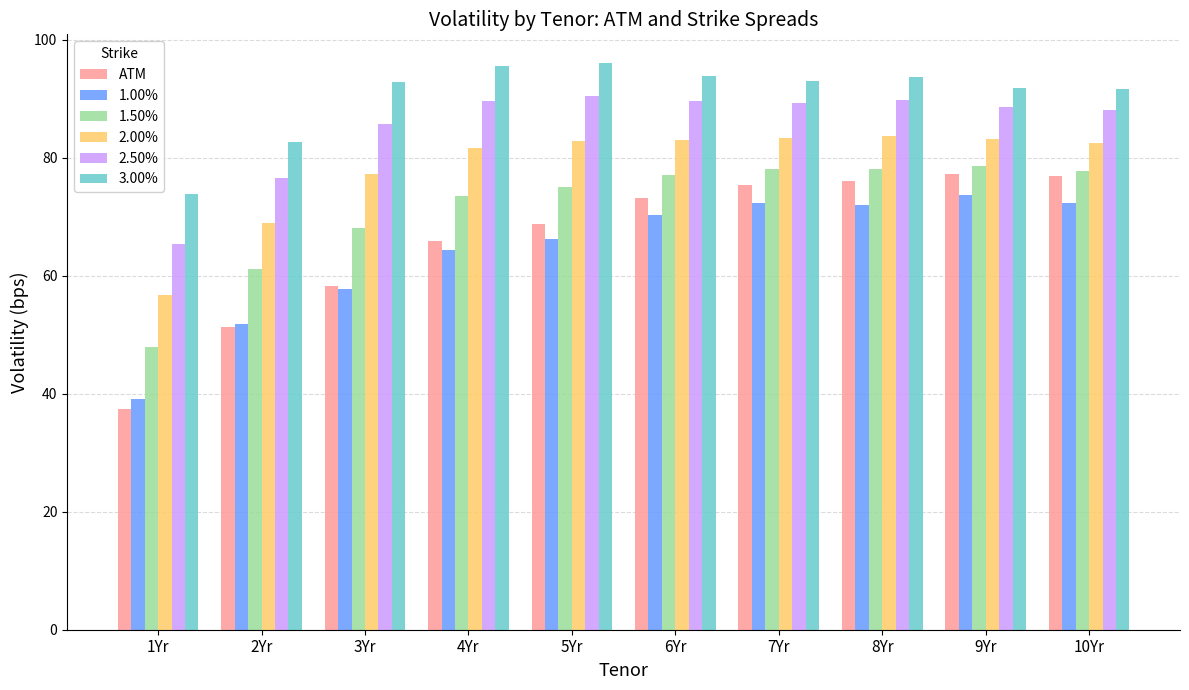

What is the maximum value shown in the chart?

96.1